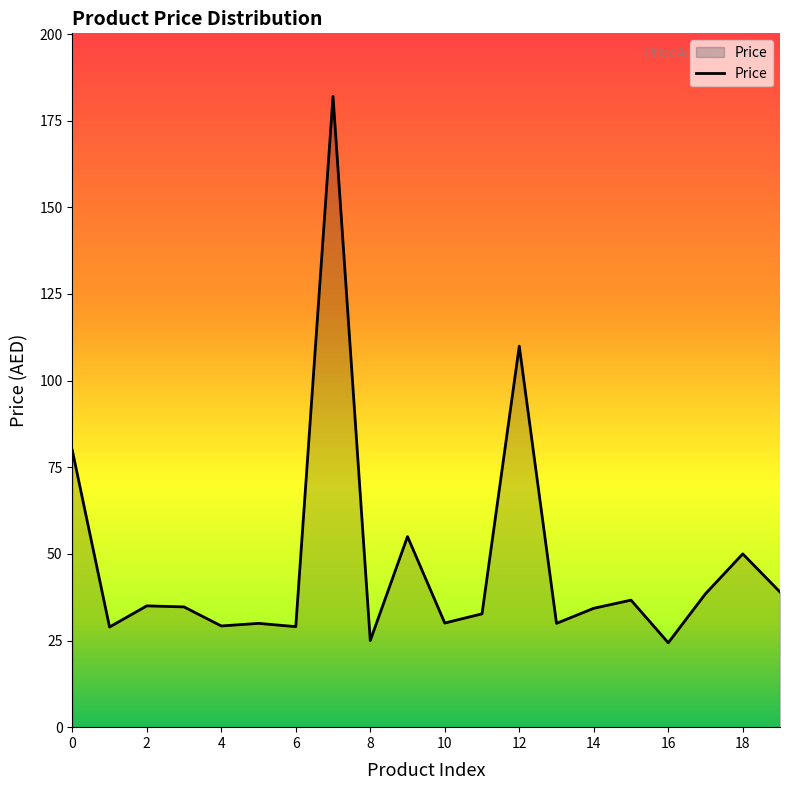

Does the chart display data point markers on the line(s)?

No